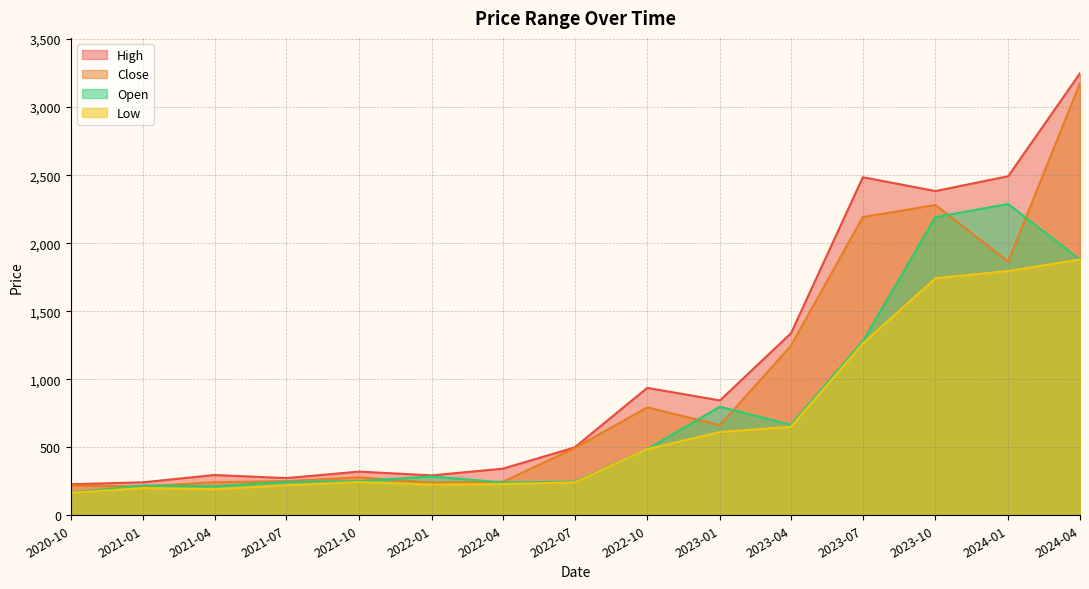

What is the highest value of the Close series?

3177.1